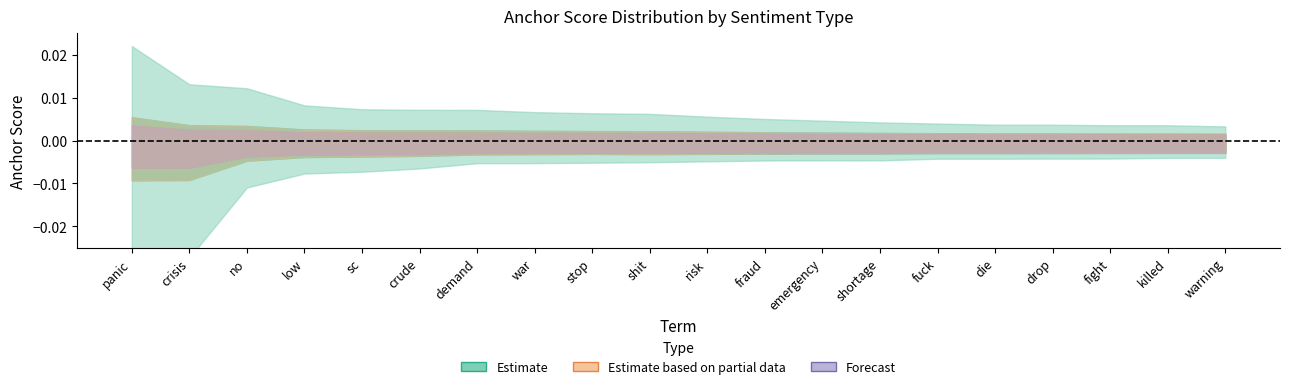

The value of anchor_095neg at stop is 0.0. True or false?

True